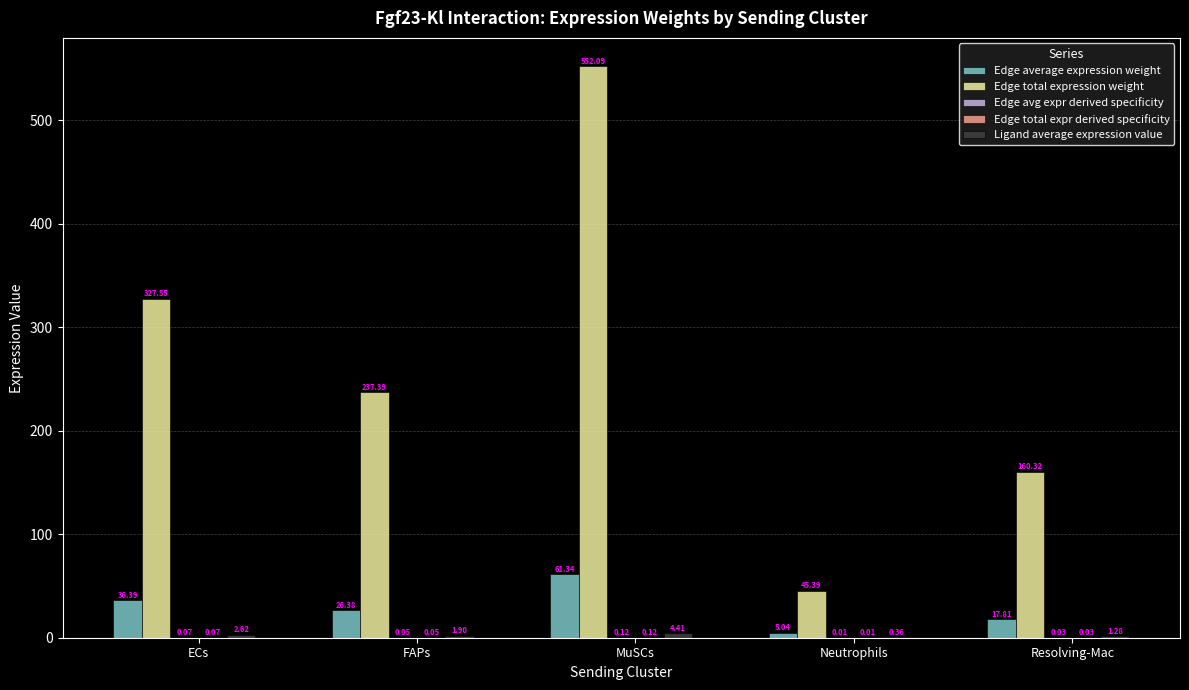

Which series changed the most between ECs and Resolving-Mac?

Edge total expression weight